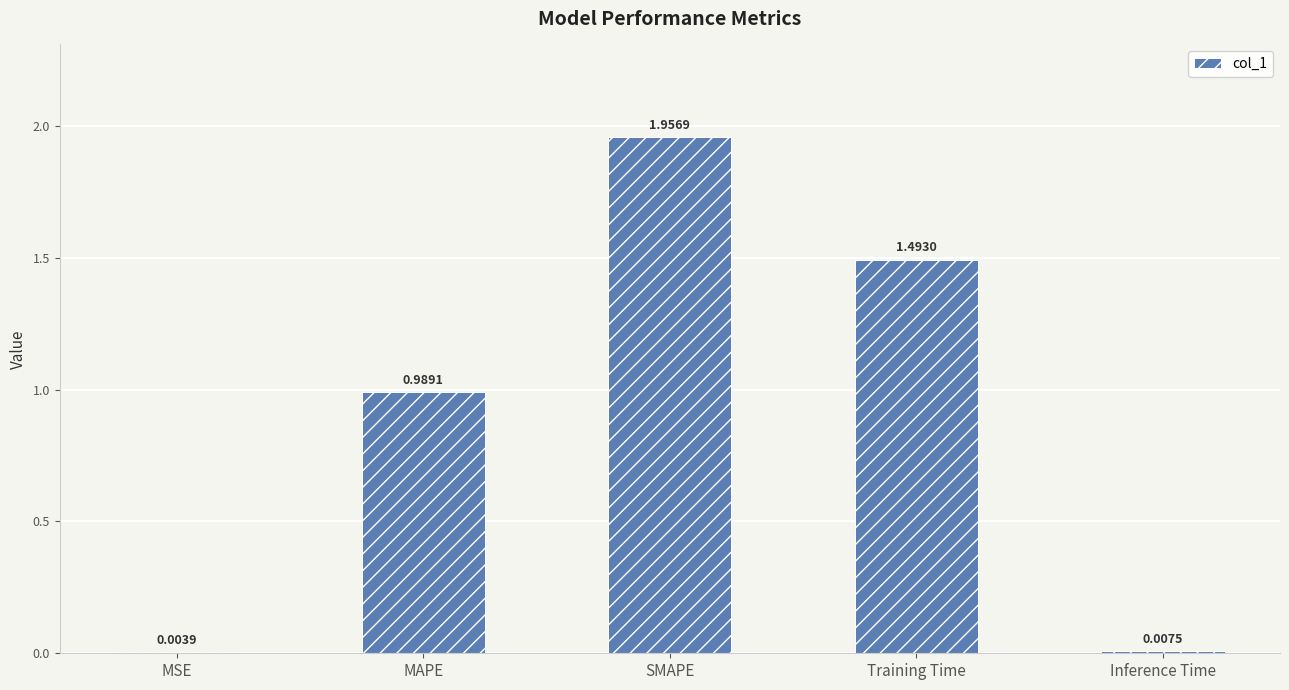

Which label corresponds to the largest value in the chart?

SMAPE